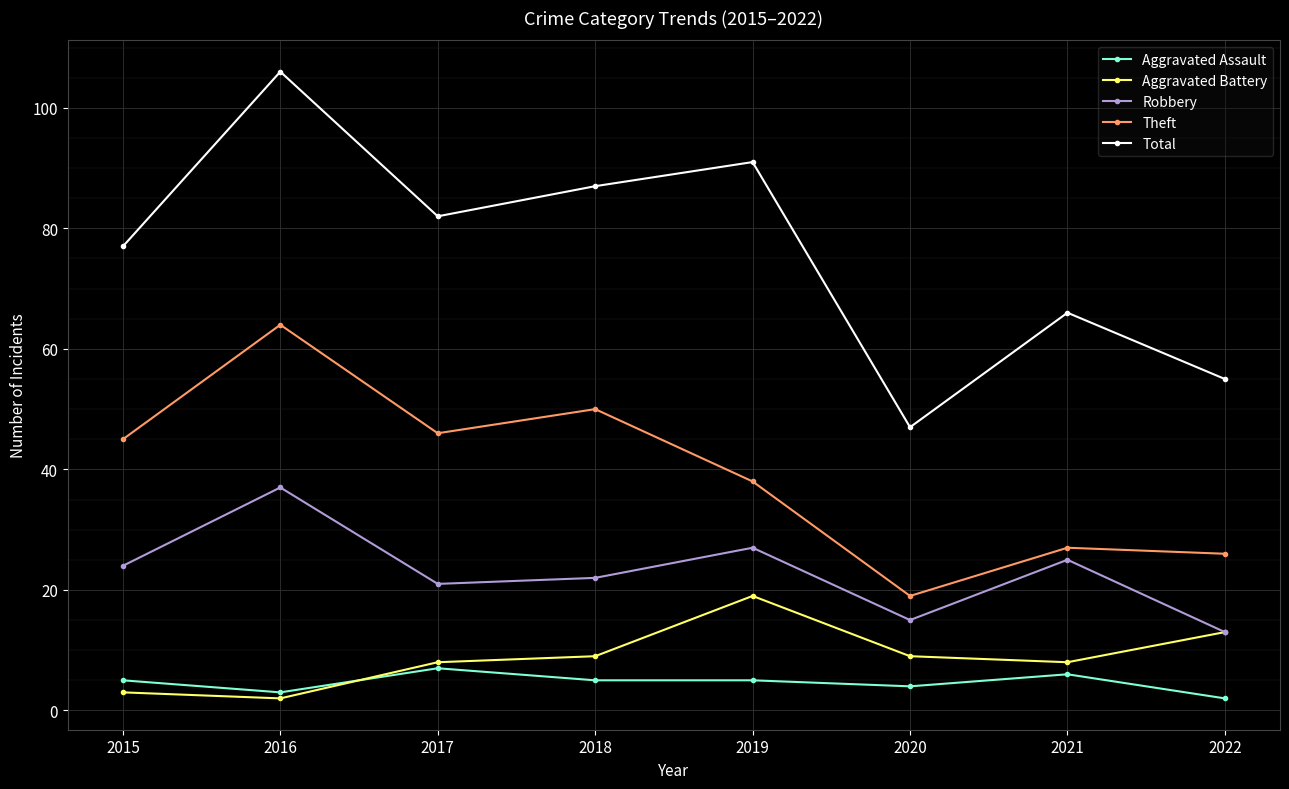

Rank the series by their maximum value, from highest to lowest.

Total, Theft, Robbery, Aggravated Battery, Aggravated Assault